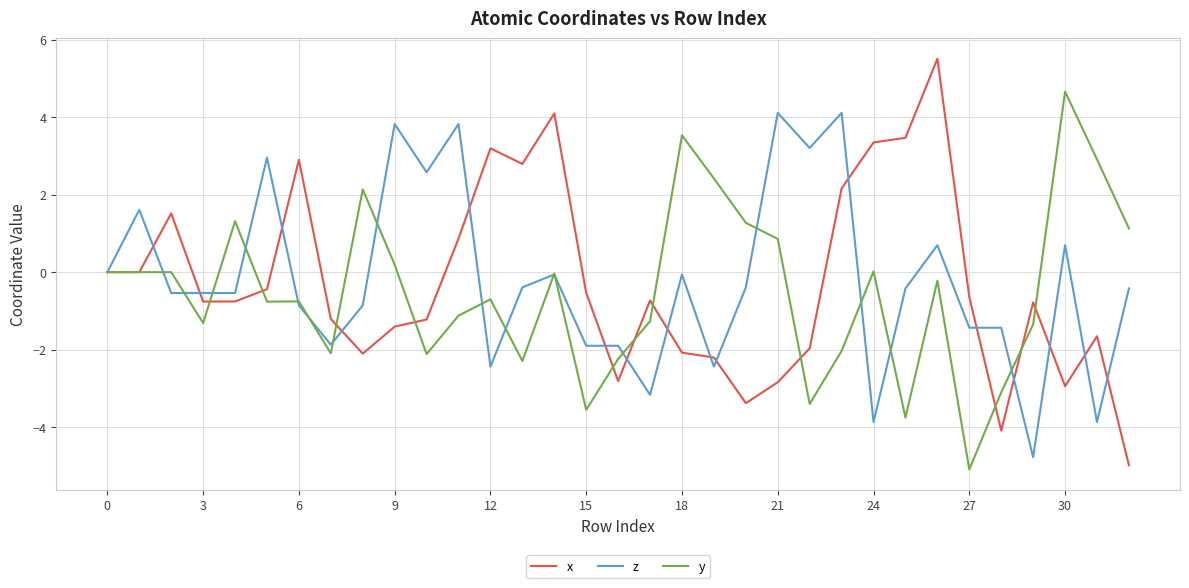

Rank the series by their maximum value, from highest to lowest.

x, y, z